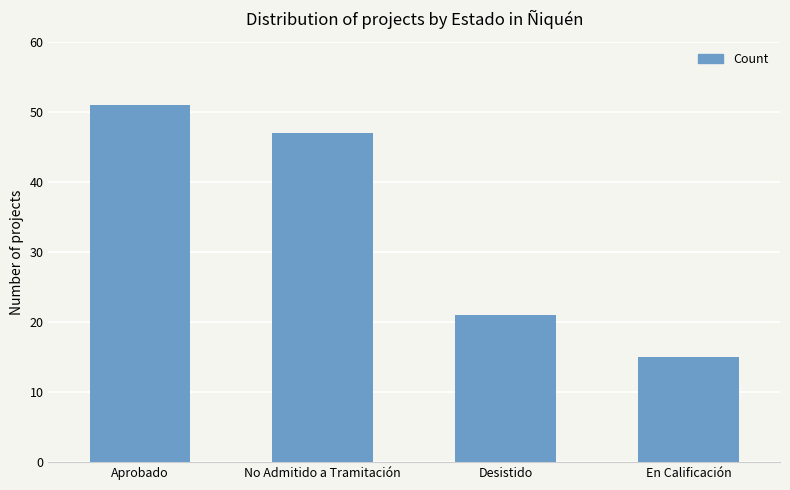

How many values are between 21 and 51?

3